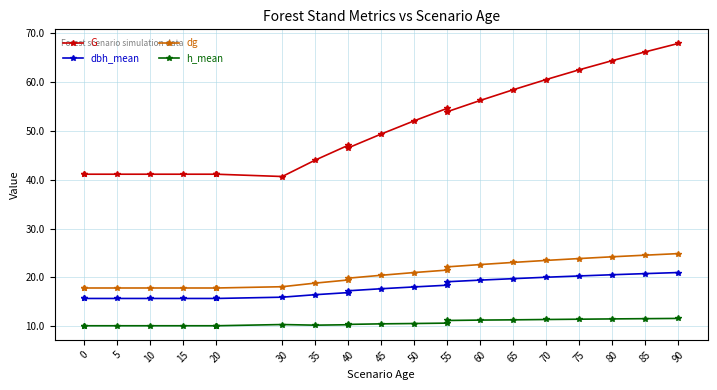

True or false: G and h_mean intersect in this chart.

False